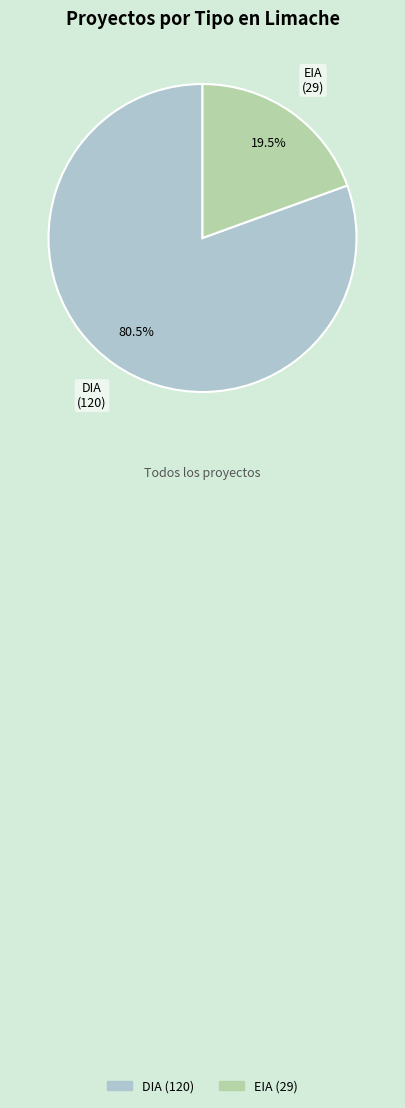

To the nearest percent, what is the difference between the largest and smallest slice percentages?

61%